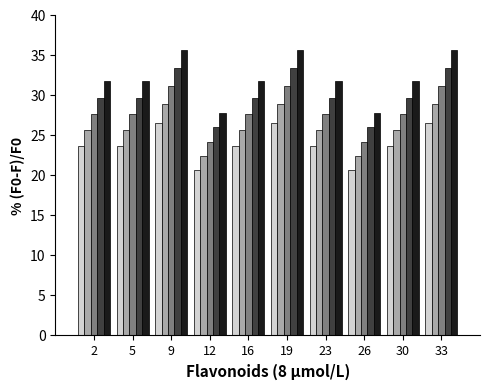

What is the maximum value shown in the chart?

35.7